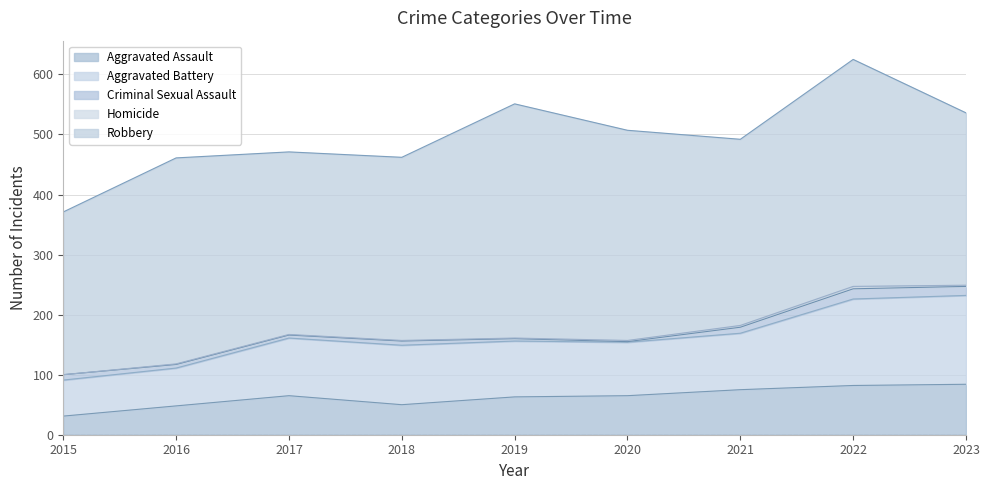

At which label is Robbery closest to 330?

2016